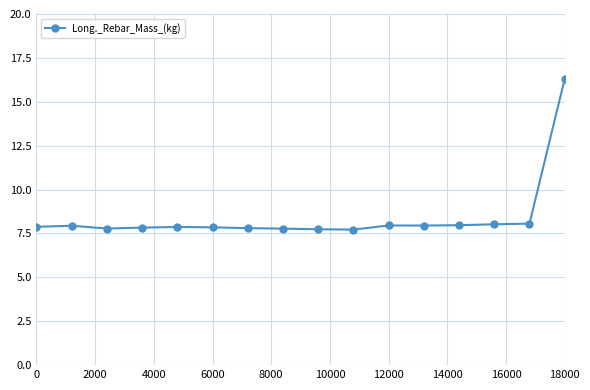

How many series are shown in this chart?

1